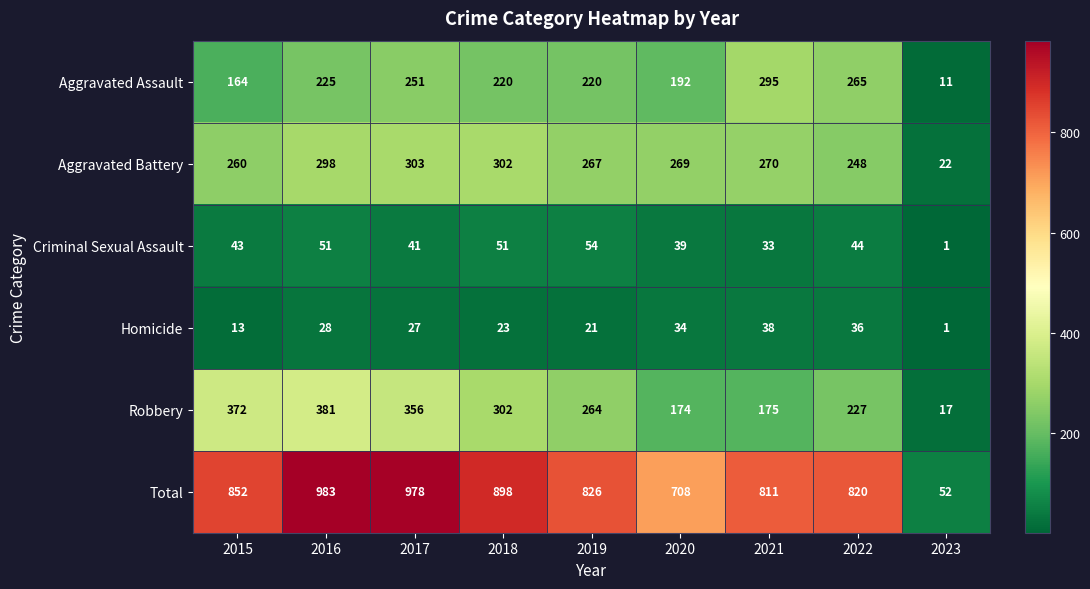

What is the difference between the Total values at 2016 and 2015?

131